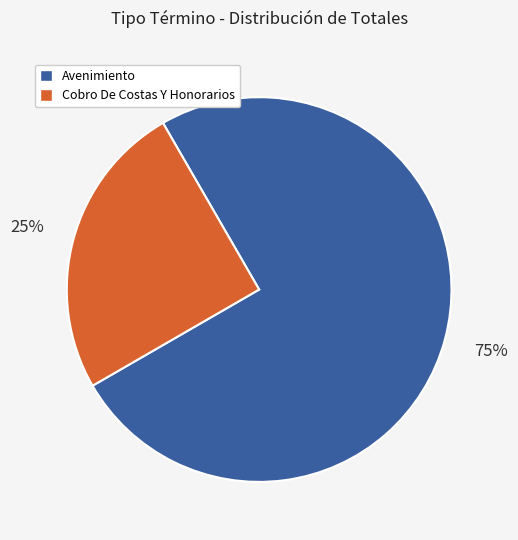

Does any single category account for the majority?

Yes